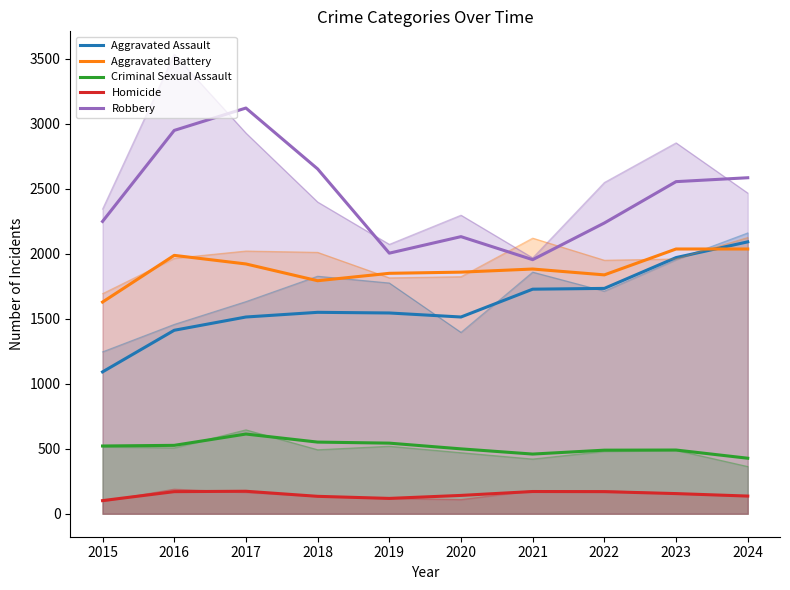

How many data points in Criminal Sexual Assault are above 521?

4